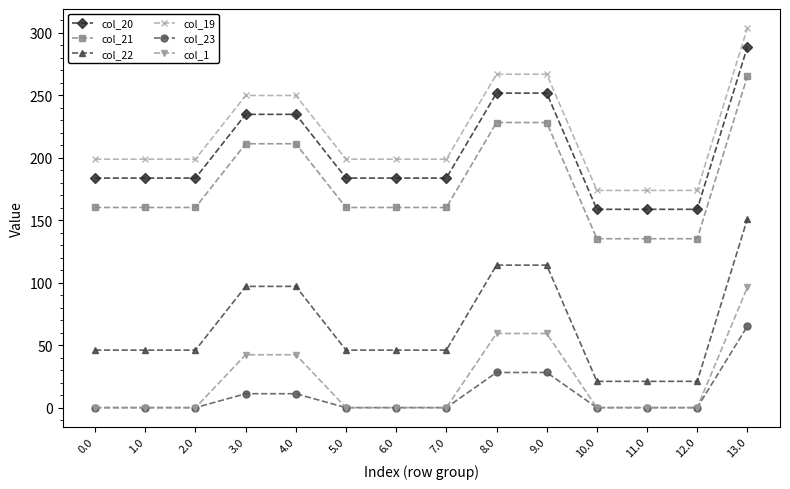

At which category does the chart reach its peak across all series?

13.0